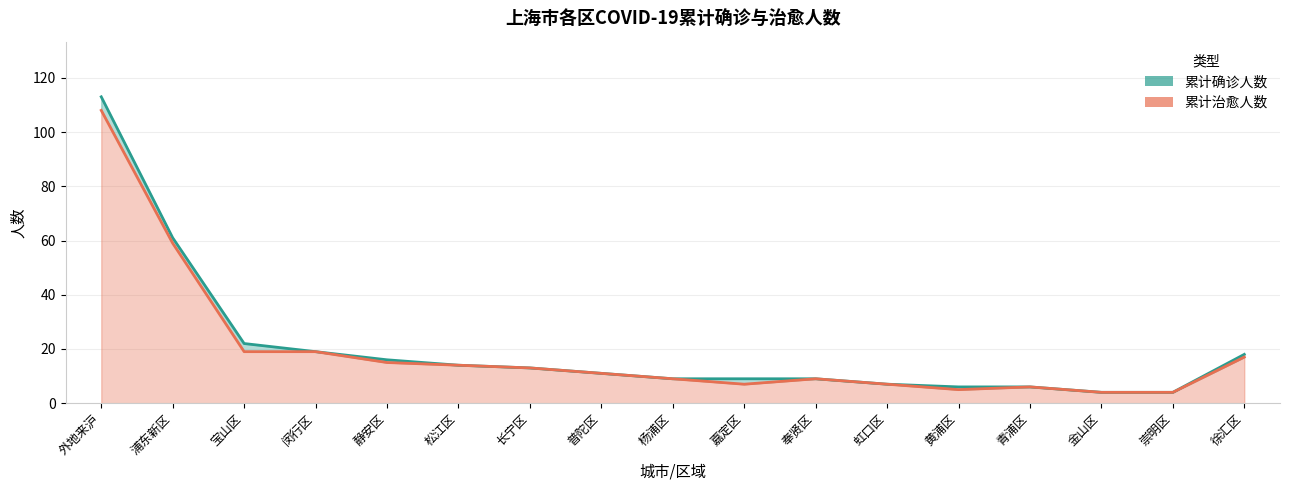

What is the smallest value displayed?

4